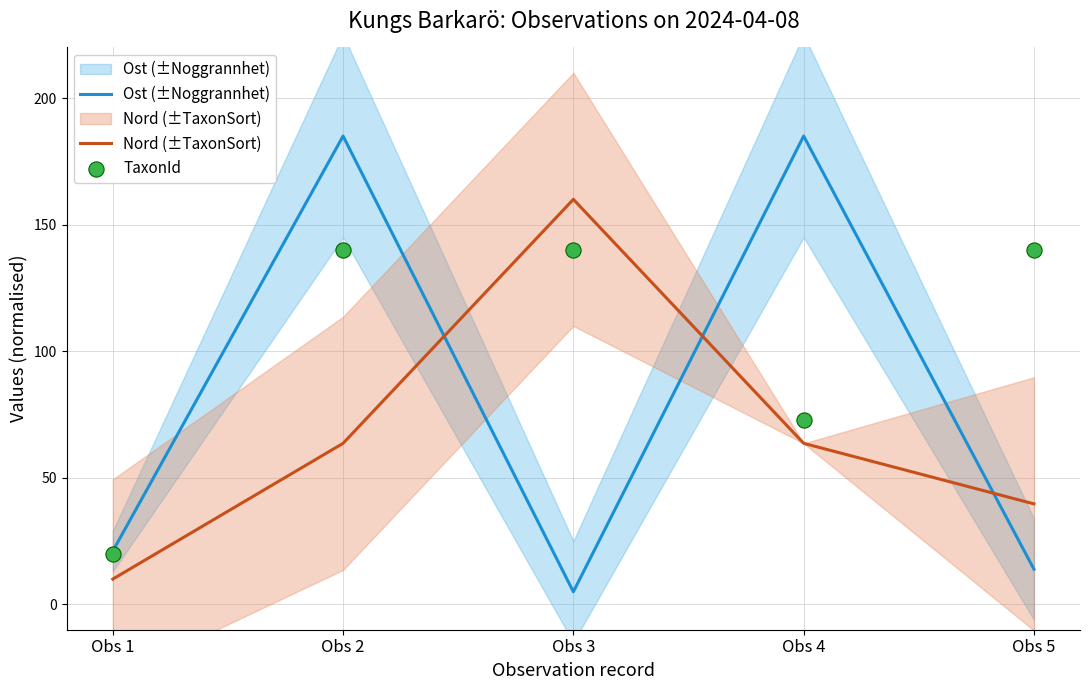

At how many categories does at least one series exceed 160?

2